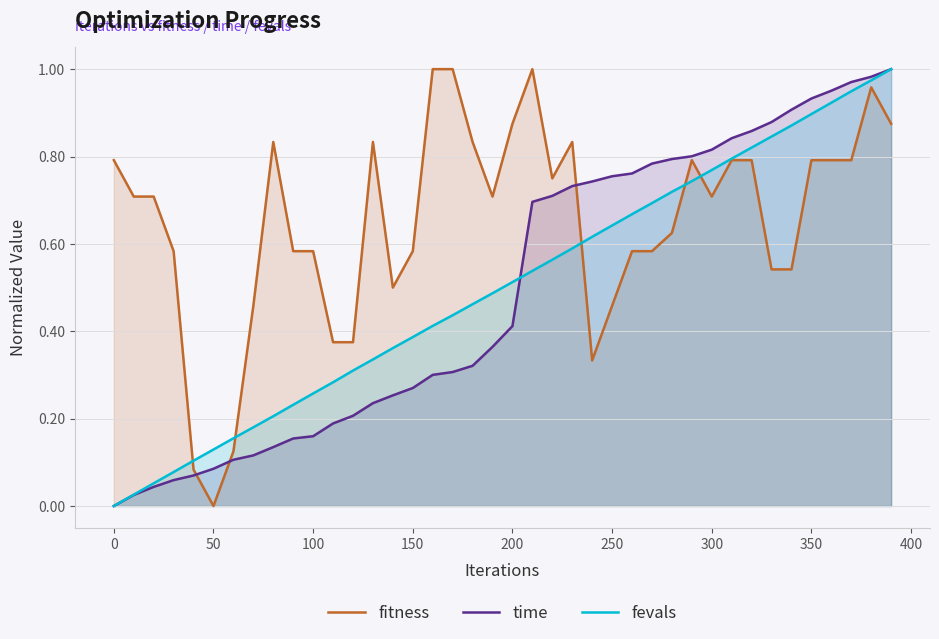

Which series has the largest total across all categories?

fitness